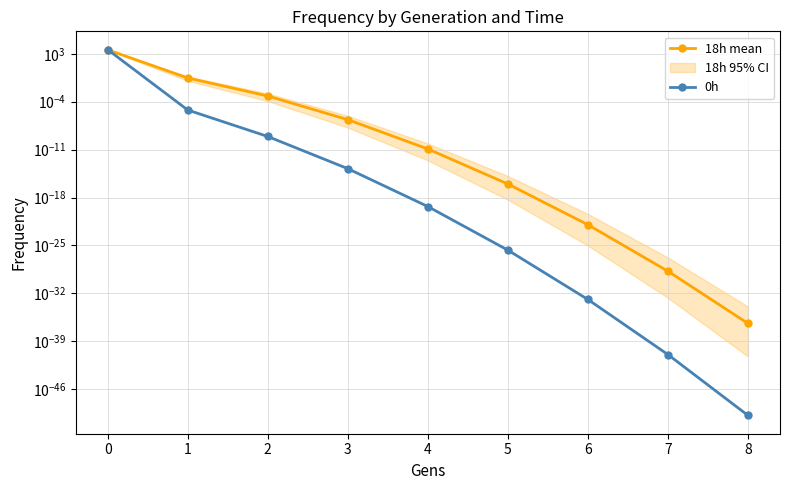

The 0h series shows 0.0 at 2. True or false?

True